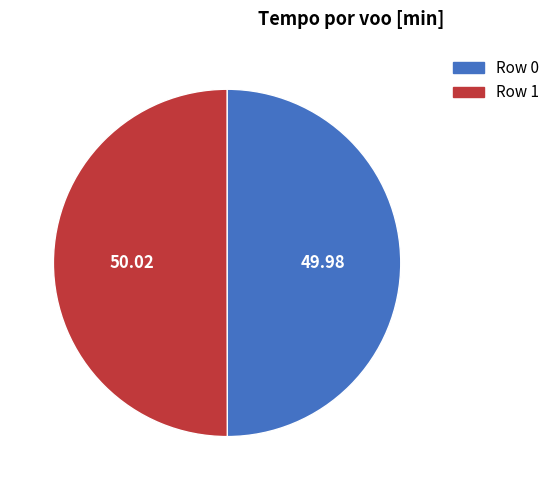

Approximately how many times larger is the value at Row 1 compared to Row 0?

1.0